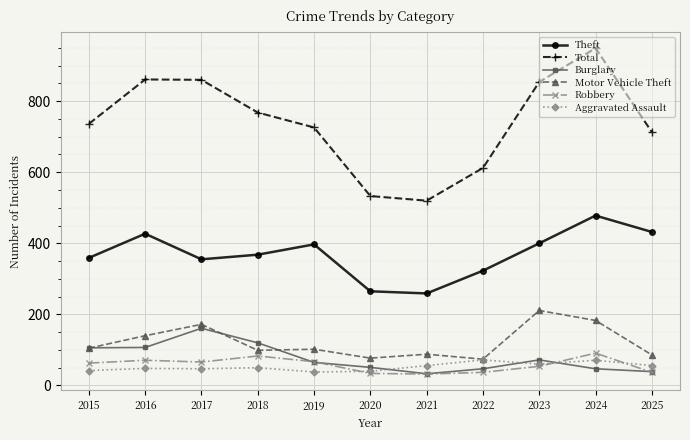

Which category has the highest value in the Motor Vehicle Theft series?

2023